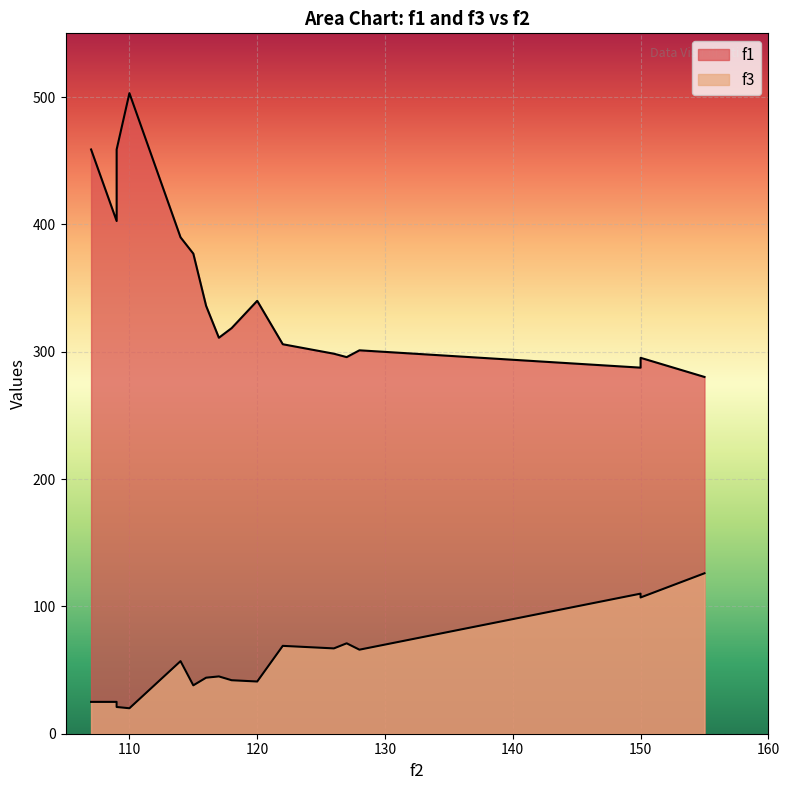

Reading left to right, what are all the values shown in this chart?

f1: 120=339.9	126=298.4	115=377.0	116=336.0	110=503.0	155=280.2	127=295.7	117=310.9	122=305.9	109=402.6	150=295.2	114=389.8	109=458.8	128=301.1	150=287.5	107=458.8	118=318.5
f3: 120=41.0	126=67.0	115=38.0	116=44.0	110=20.0	155=126.0	127=71.0	117=45.0	122=69.0	109=25.0	150=107.0	114=57.0	109=21.0	128=66.0	150=110.0	107=25.0	118=42.0